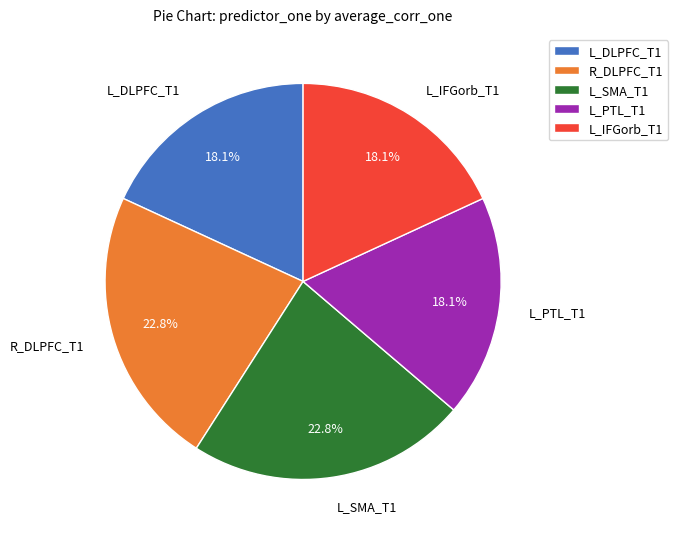

Does R_DLPFC_T1 represent more than half of the total?

No